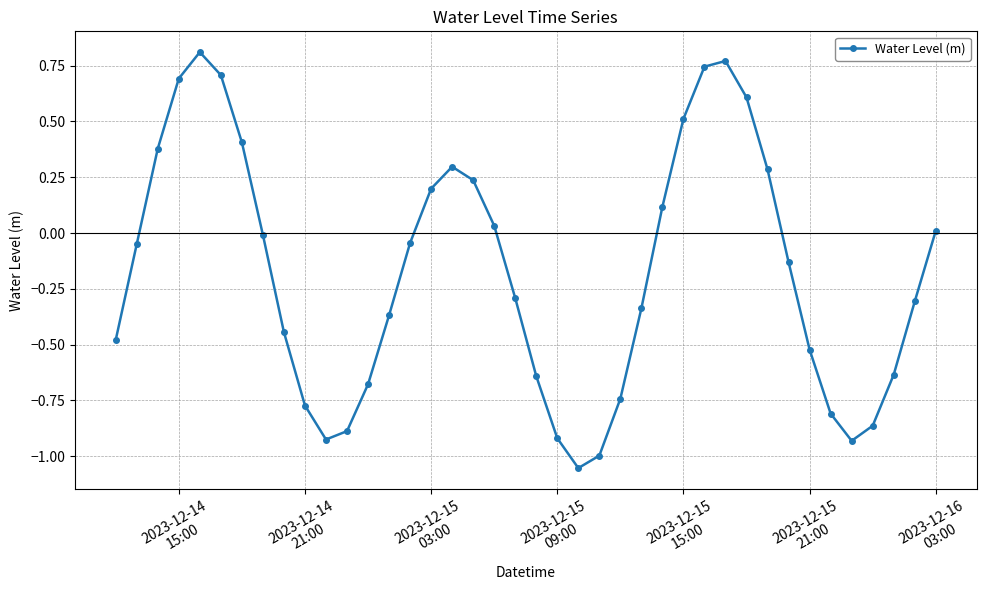

What is the difference between the maximum and minimum values?

1.9